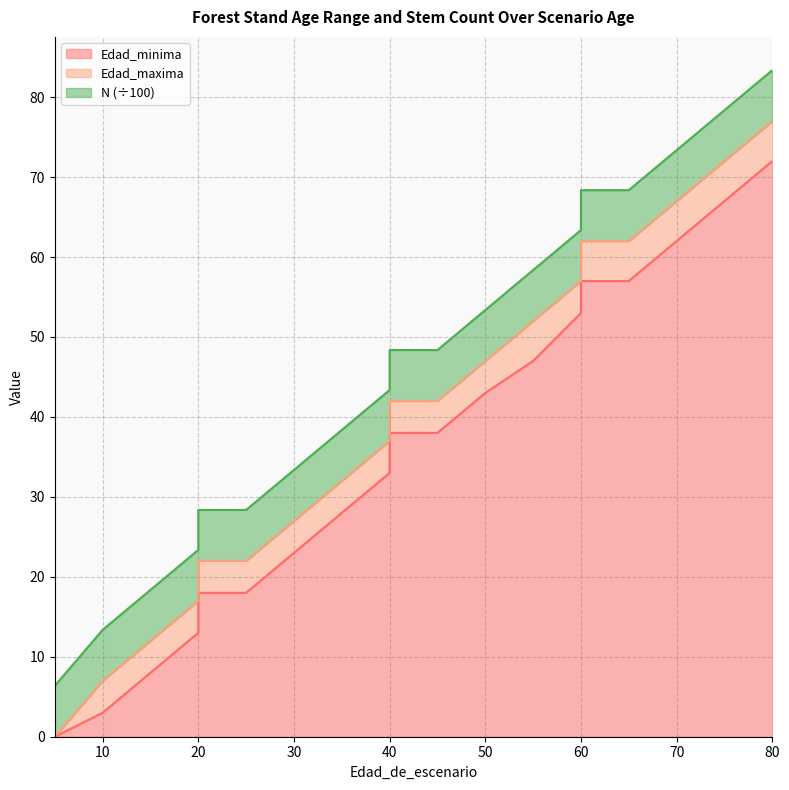

Where is Edad_maxima nearest to the value 38?

40